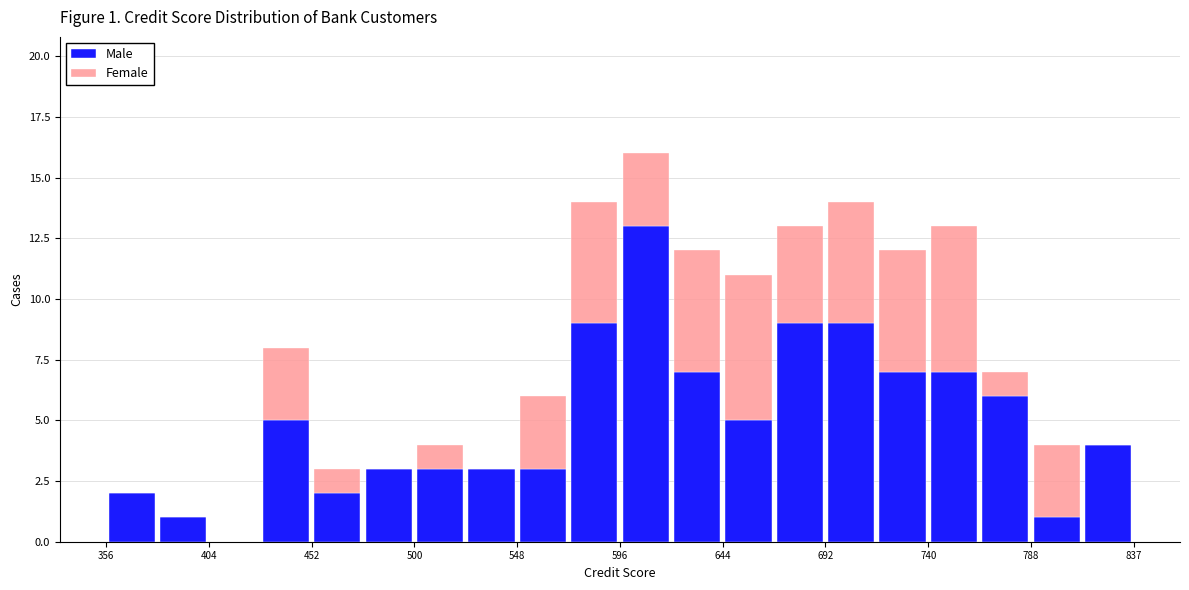

Which range on the x-axis has the tallest stacked bar (by total height)?

595 to 620